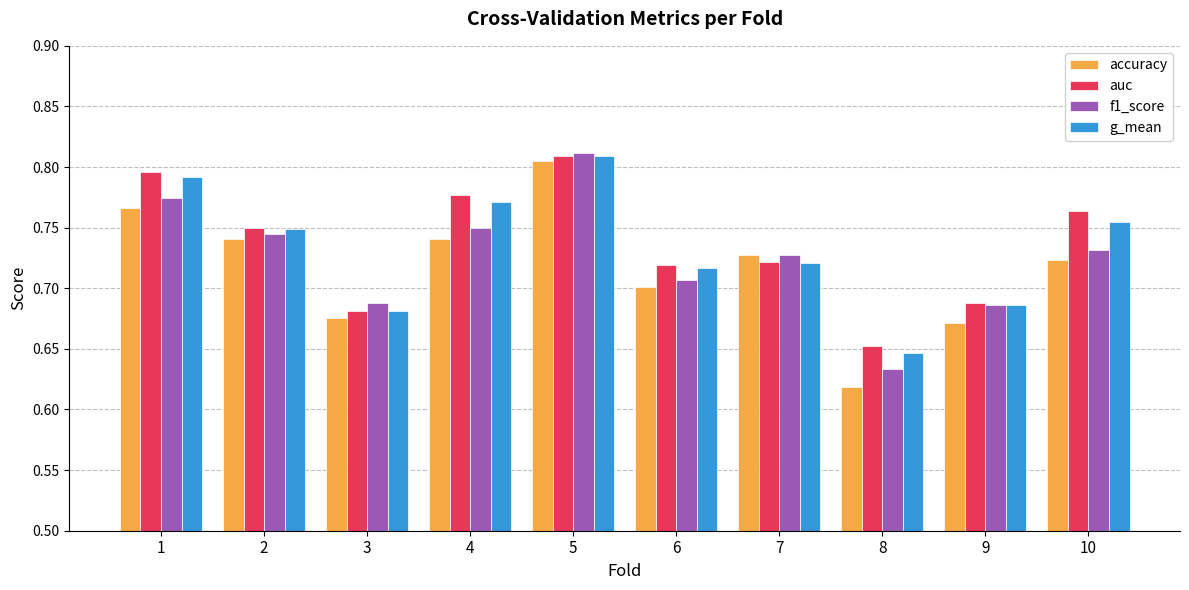

Between 5 and 10, which series saw the biggest shift?

accuracy